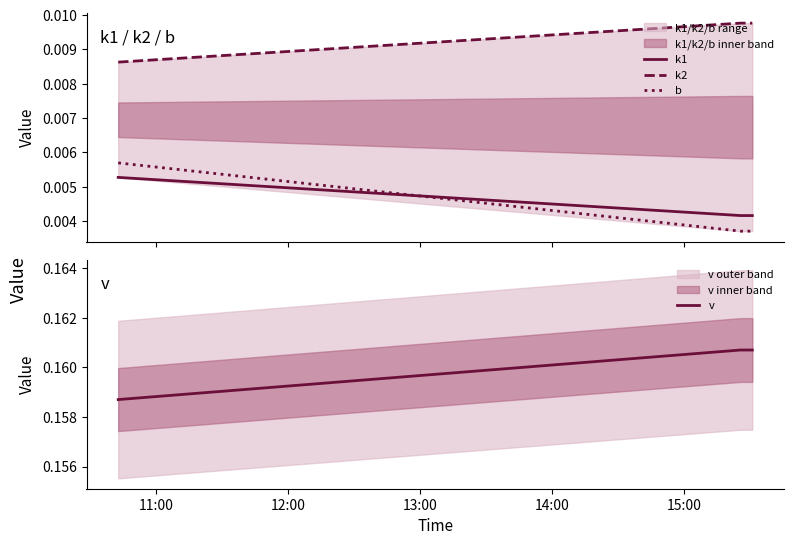

Count the v values in the range 0 to 1.

4